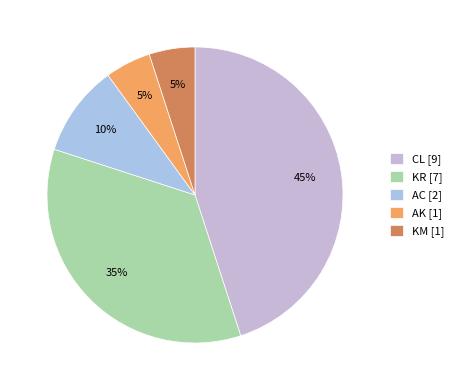

Approximately how many times larger is the value at AK compared to AC?

0.5